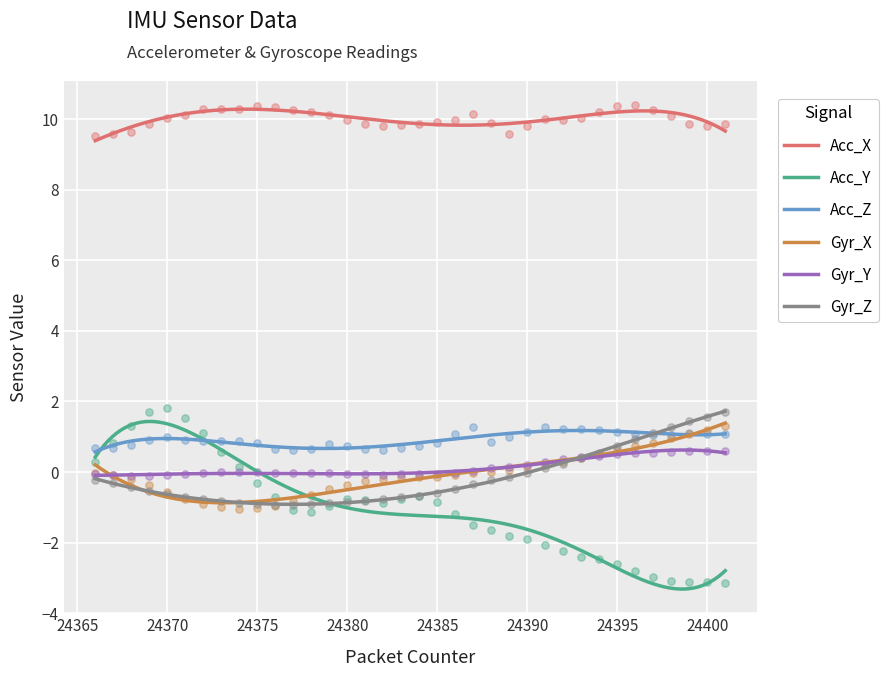

Which series contains the highest Y value?

Acc_X